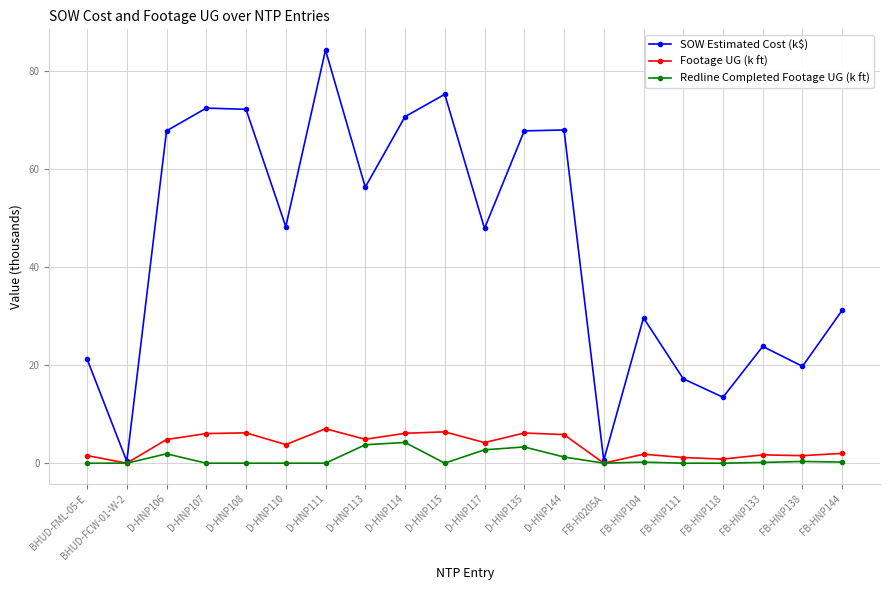

At which label does SOW Estimated Cost (k$) first exceed 48?

D-HNP106